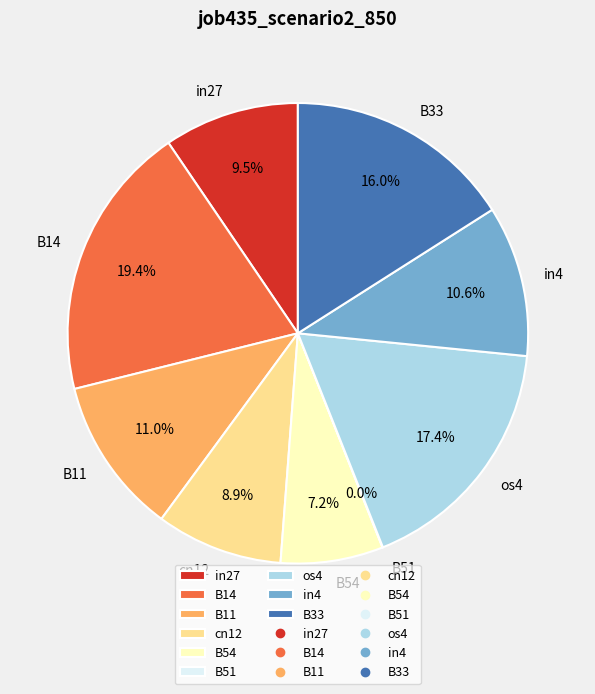

Combined, do B54 and in4 account for over 50%?

No